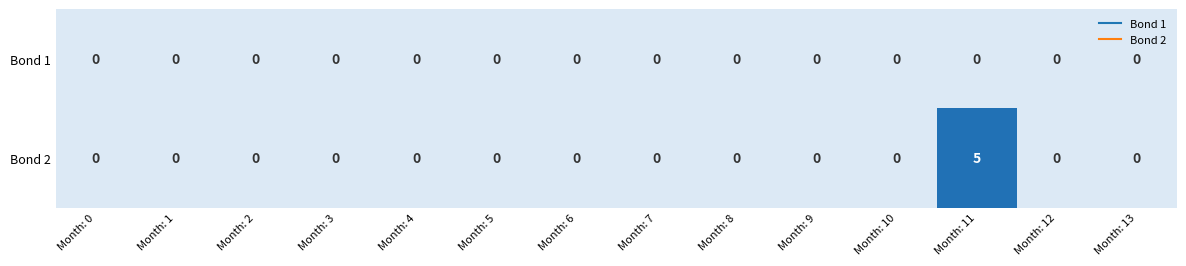

Reading left to right, list all the values displayed in this chart.

Bond 1: 0	0	0	0	0	0	0	0	0	0	0	0	0	0
Bond 2: 0	0	0	0	0	0	0	0	0	0	0	5	0	0